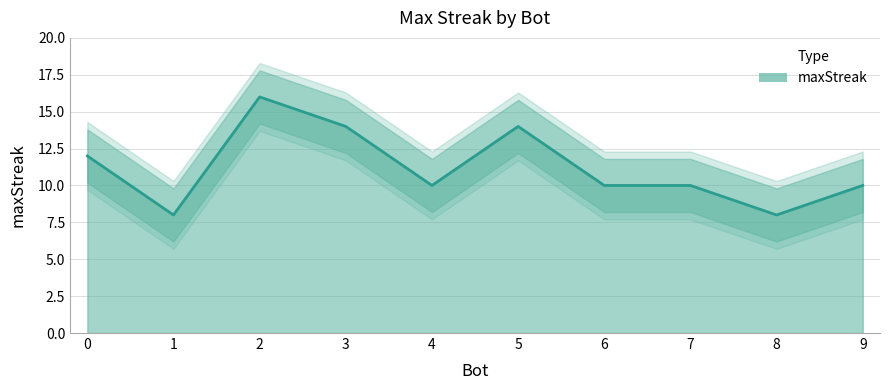

How many series are shown in this chart?

1